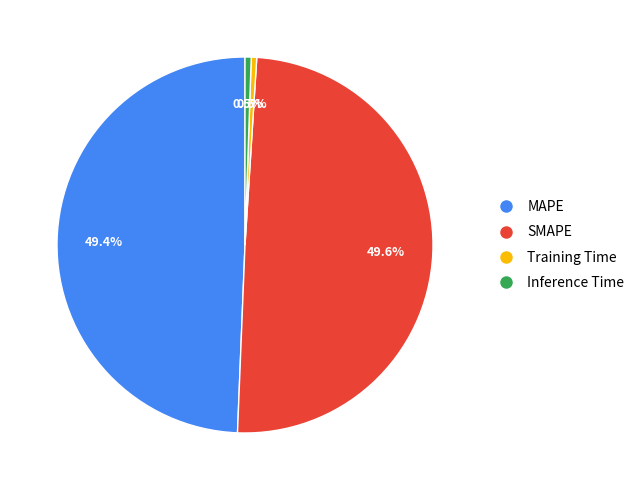

How many segments does this pie chart have?

4